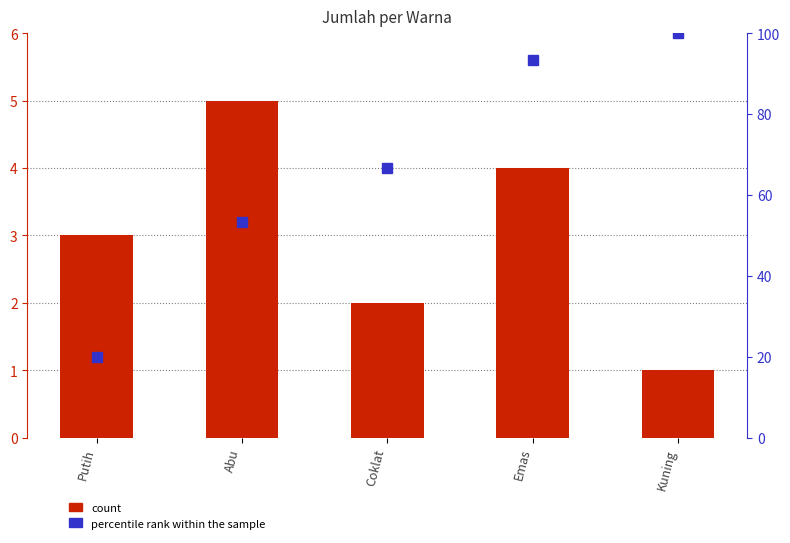

Reading right to left, list all the values displayed in this chart.

count: Kuning=1.0	Emas=4.0	Coklat=2.0	Abu=5.0	Putih=3.0
percentile rank within the sample: Kuning=100.0	Emas=93.3	Coklat=66.7	Abu=53.3	Putih=20.0